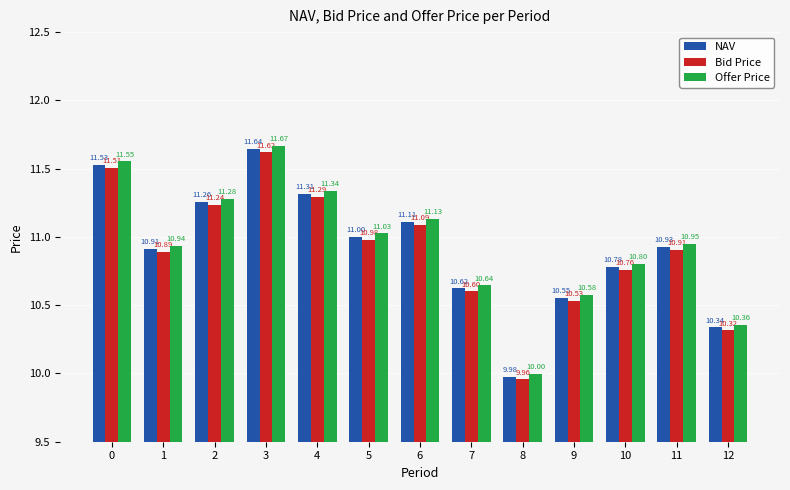

List the series in order of their peak value, lowest first.

Bid Price, NAV, Offer Price